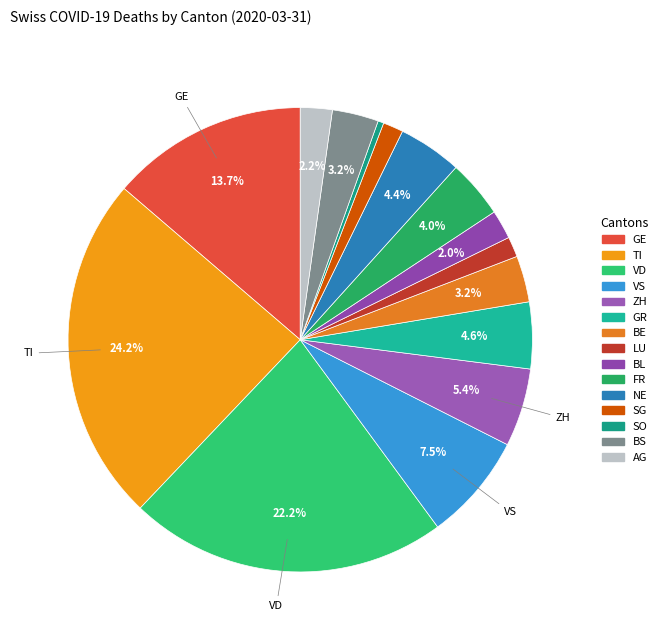

How much of the chart is everything except VD?

77.8%